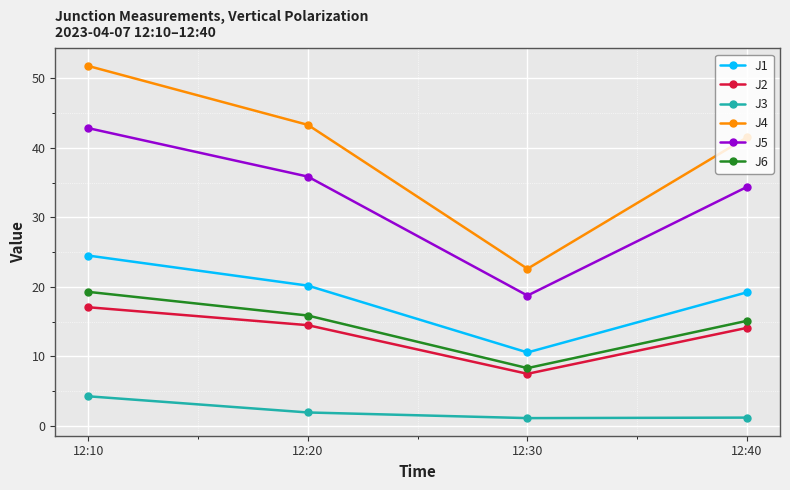

Where is J4 nearest to the value 37?

12:40